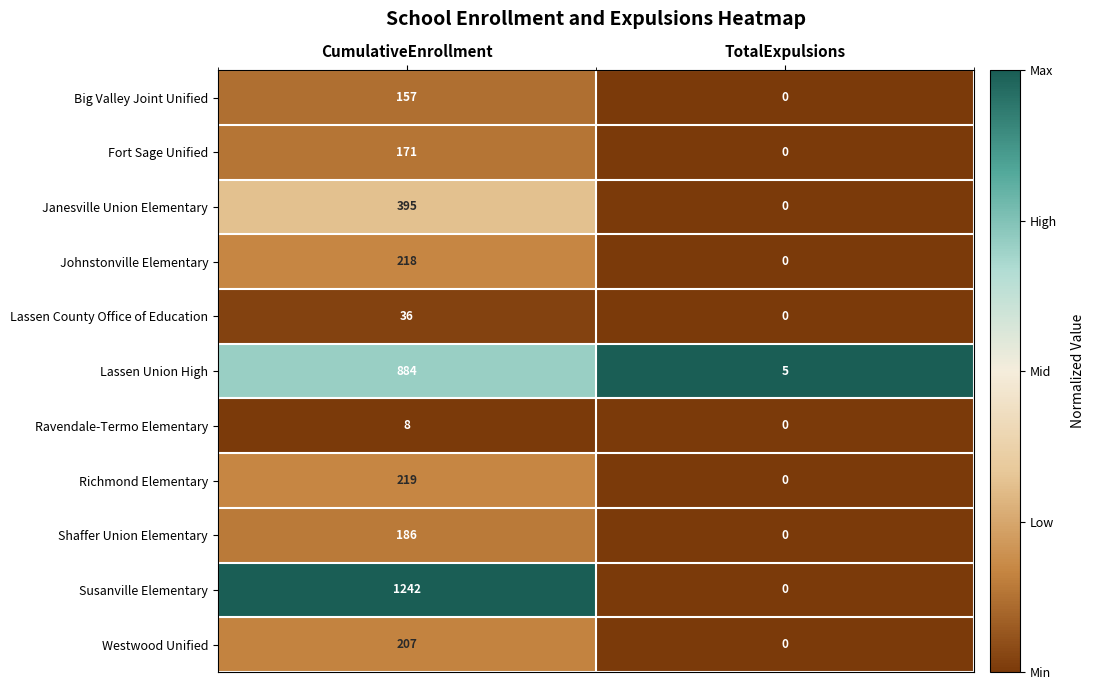

At CumulativeEnrollment, list the series in order from largest to smallest.

Susanville Elementary, Lassen Union High, Janesville Union Elementary, Richmond Elementary, Johnstonville Elementary, Westwood Unified, Shaffer Union Elementary, Fort Sage Unified, Big Valley Joint Unified, Lassen County Office of Education, Ravendale-Termo Elementary